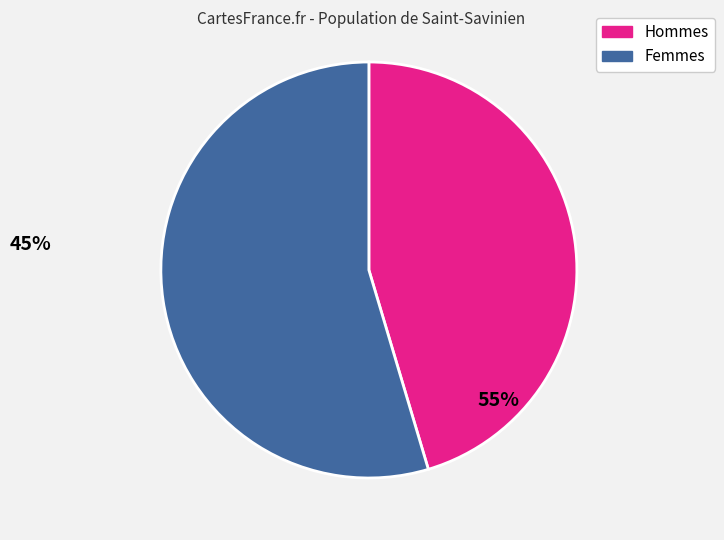

Is there any slice that represents more than half of the pie?

Yes